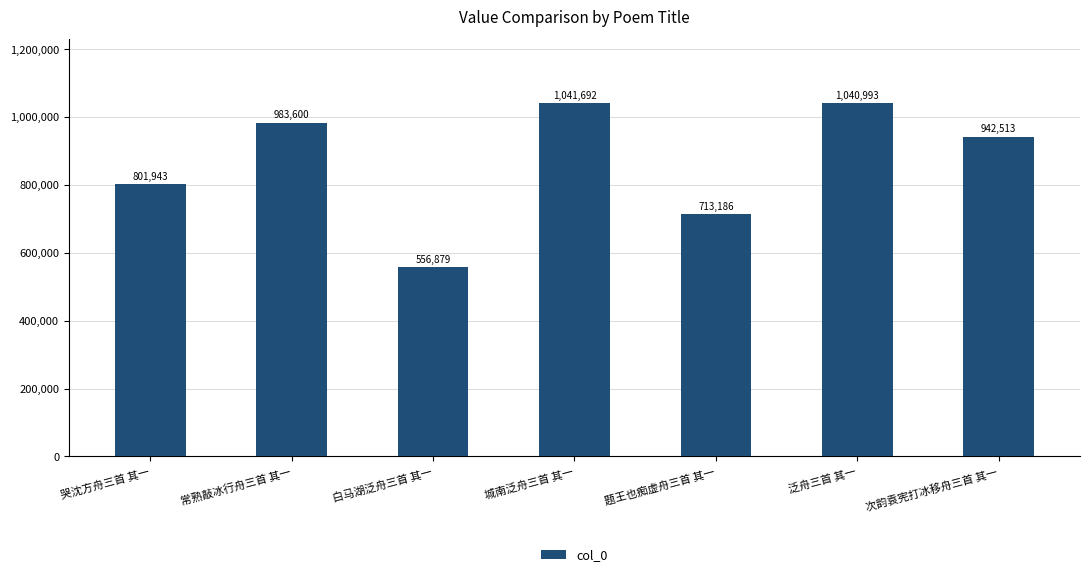

Which has a higher value, 城南泛舟三首 其一 or 哭沈方舟三首 其一?

城南泛舟三首 其一